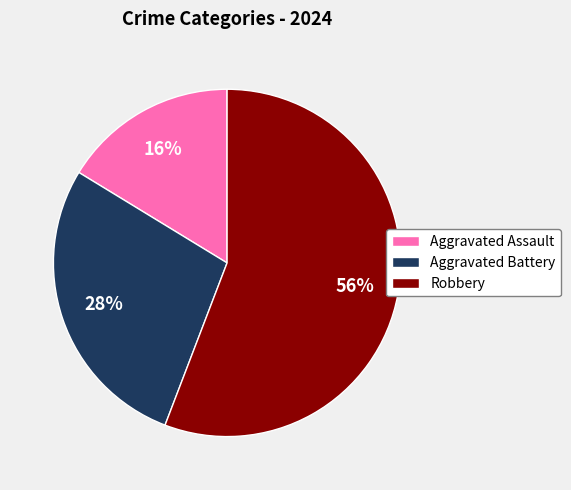

Rank the categories by value from highest to lowest.

Robbery, Aggravated Battery, Aggravated Assault